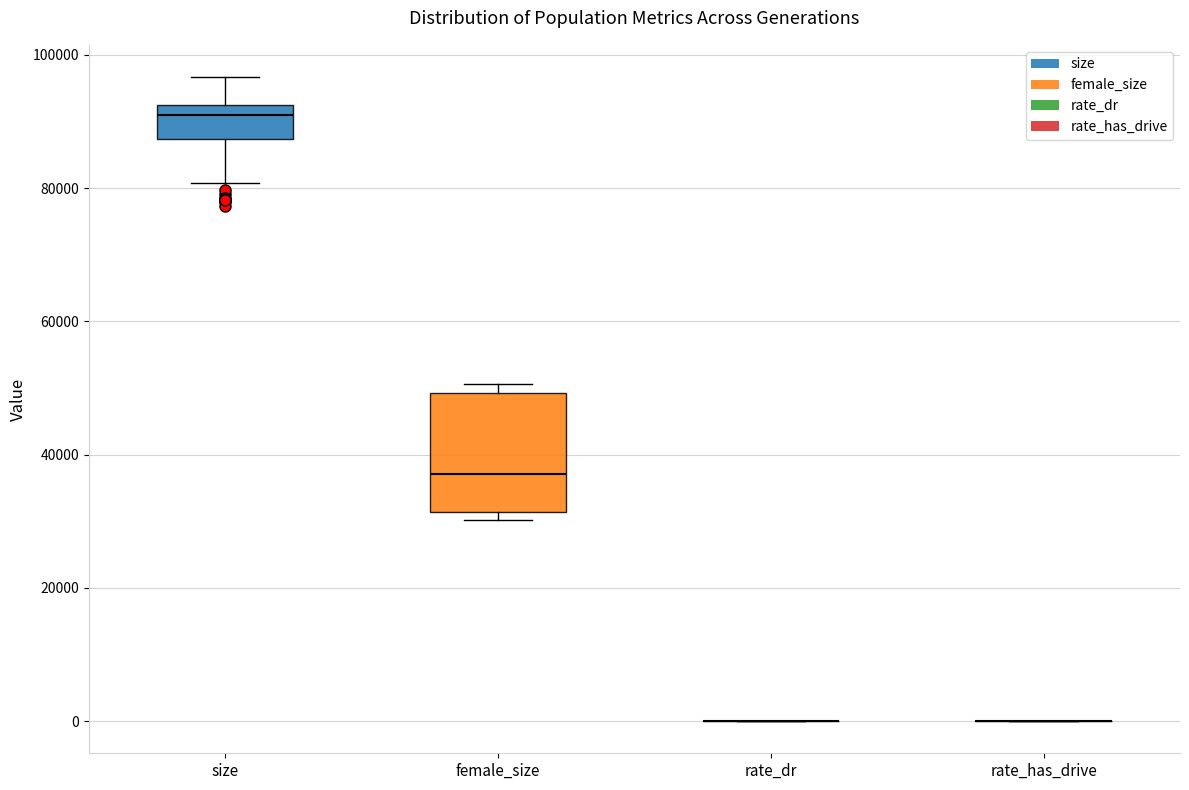

Reading left to right, transcribe this box plot: for each box, give where its median line is, the range the box spans, and where its two whiskers end, as read against the y-axis. The values are not printed on the chart, so give them approximately, as read against the axis.

size: median 92000 (just below the box's upper edge), box 88000 to 92000, whiskers 80000 to 96000
female_size: median 38000, box 32000 to 50000, whiskers 30000 to 50000 (just above the box's upper edge)
rate_dr: box collapsed to a line at 0, whiskers 0 to 0
rate_has_drive: box collapsed to a line at 0, whiskers 0 to 0